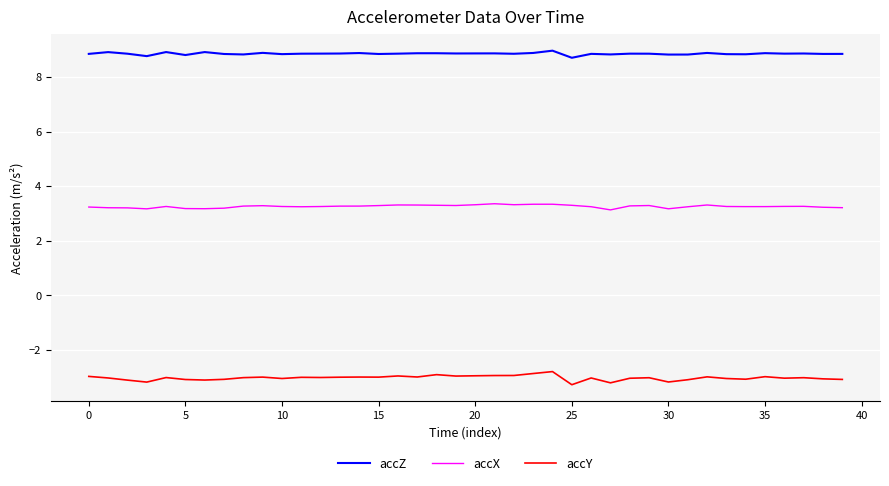

Which series has the largest total across all categories?

accZ